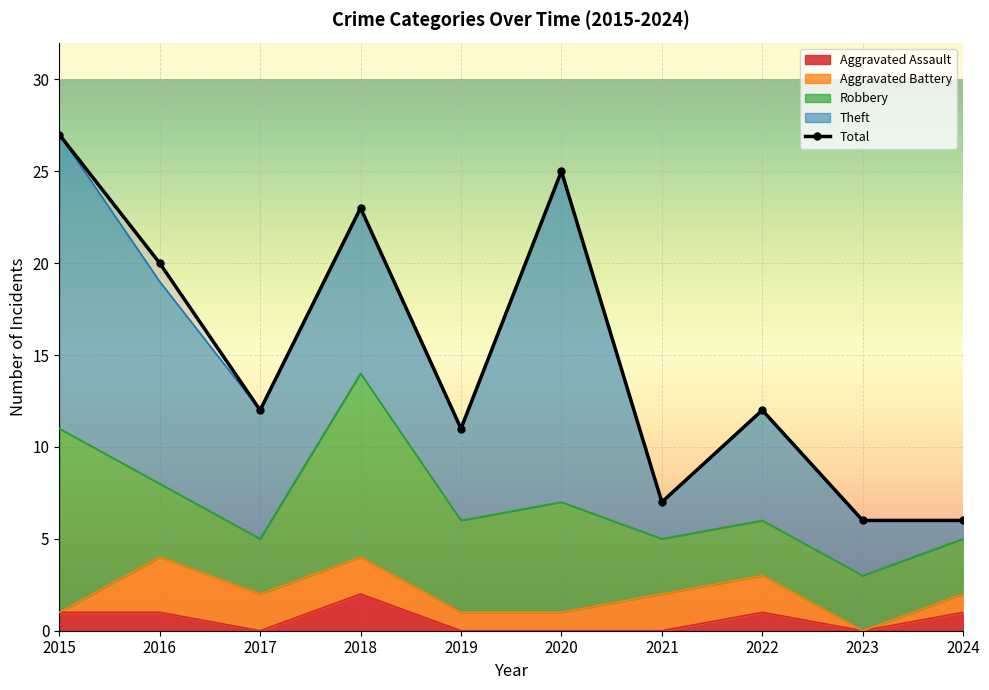

At which label does Total first exceed 12?

2015